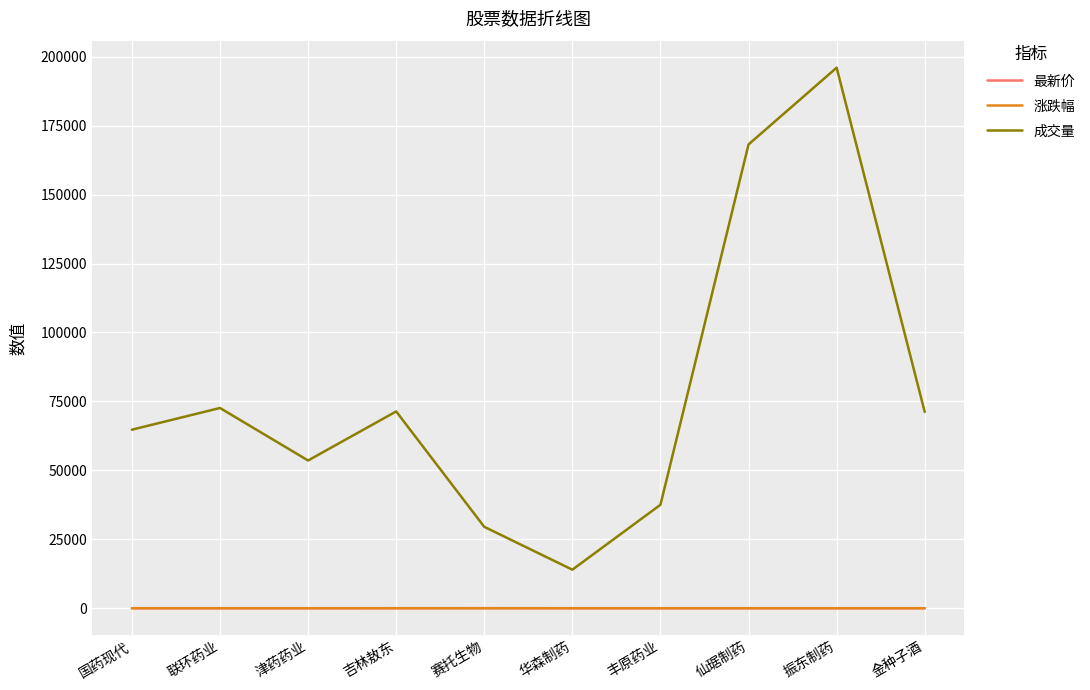

Is the value of 成交量 at 国药现代 greater than the value of 涨跌幅 at 振东制药?

Yes